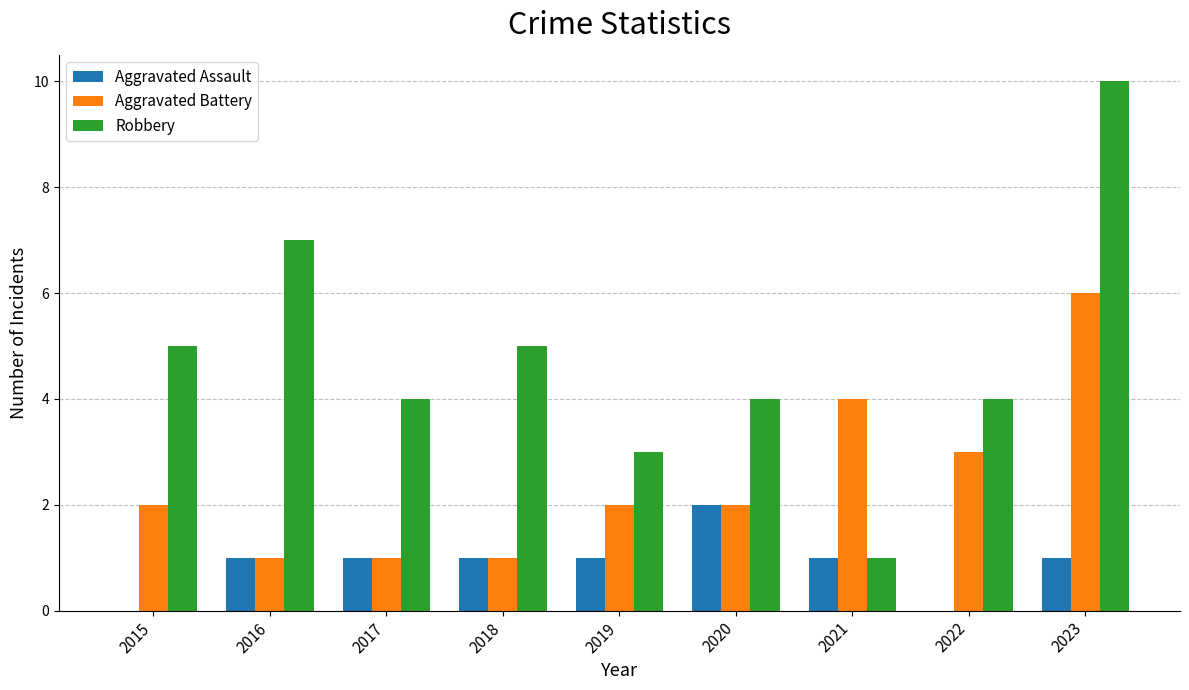

The Aggravated Assault series shows 2 at 2023. True or false?

False